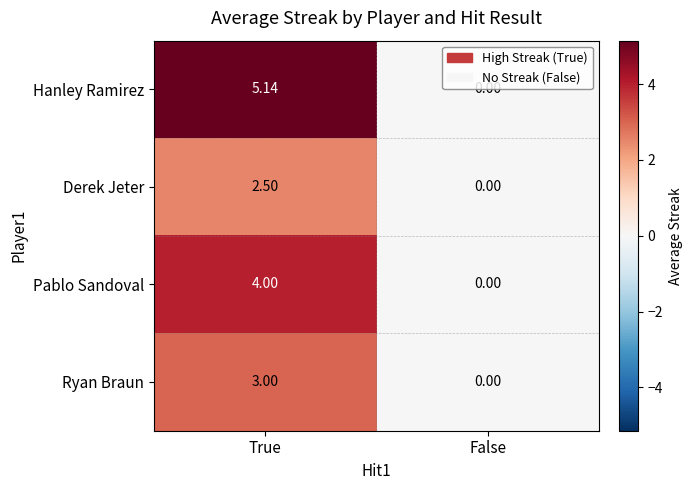

Which series has the widest spread of values?

Hanley Ramirez